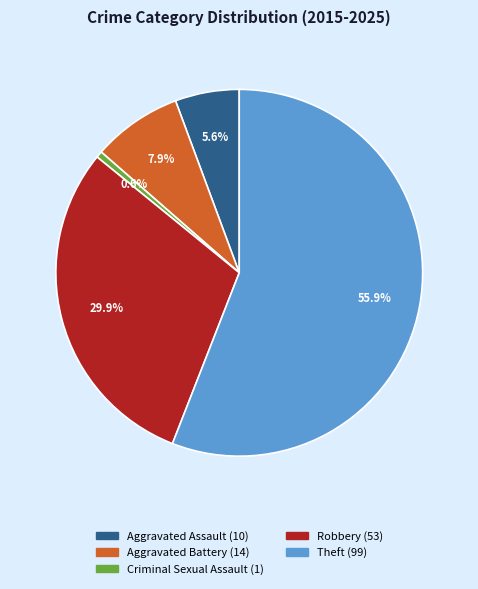

Rank the categories by value from highest to lowest.

Theft, Robbery, Aggravated Battery, Aggravated Assault, Criminal Sexual Assault